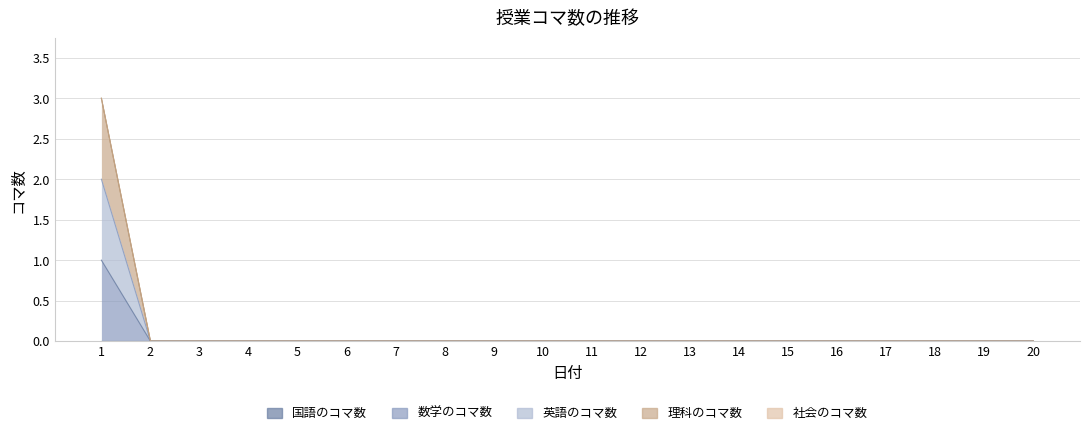

Does the chart display data point markers on the line(s)?

No